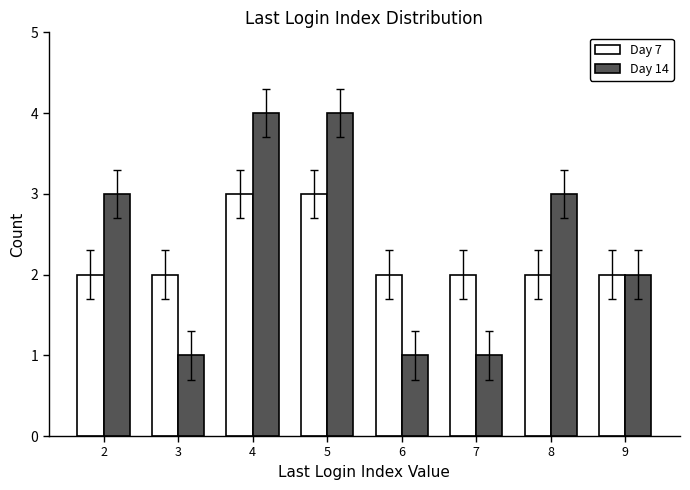

What is the total value across all series at 4?

7